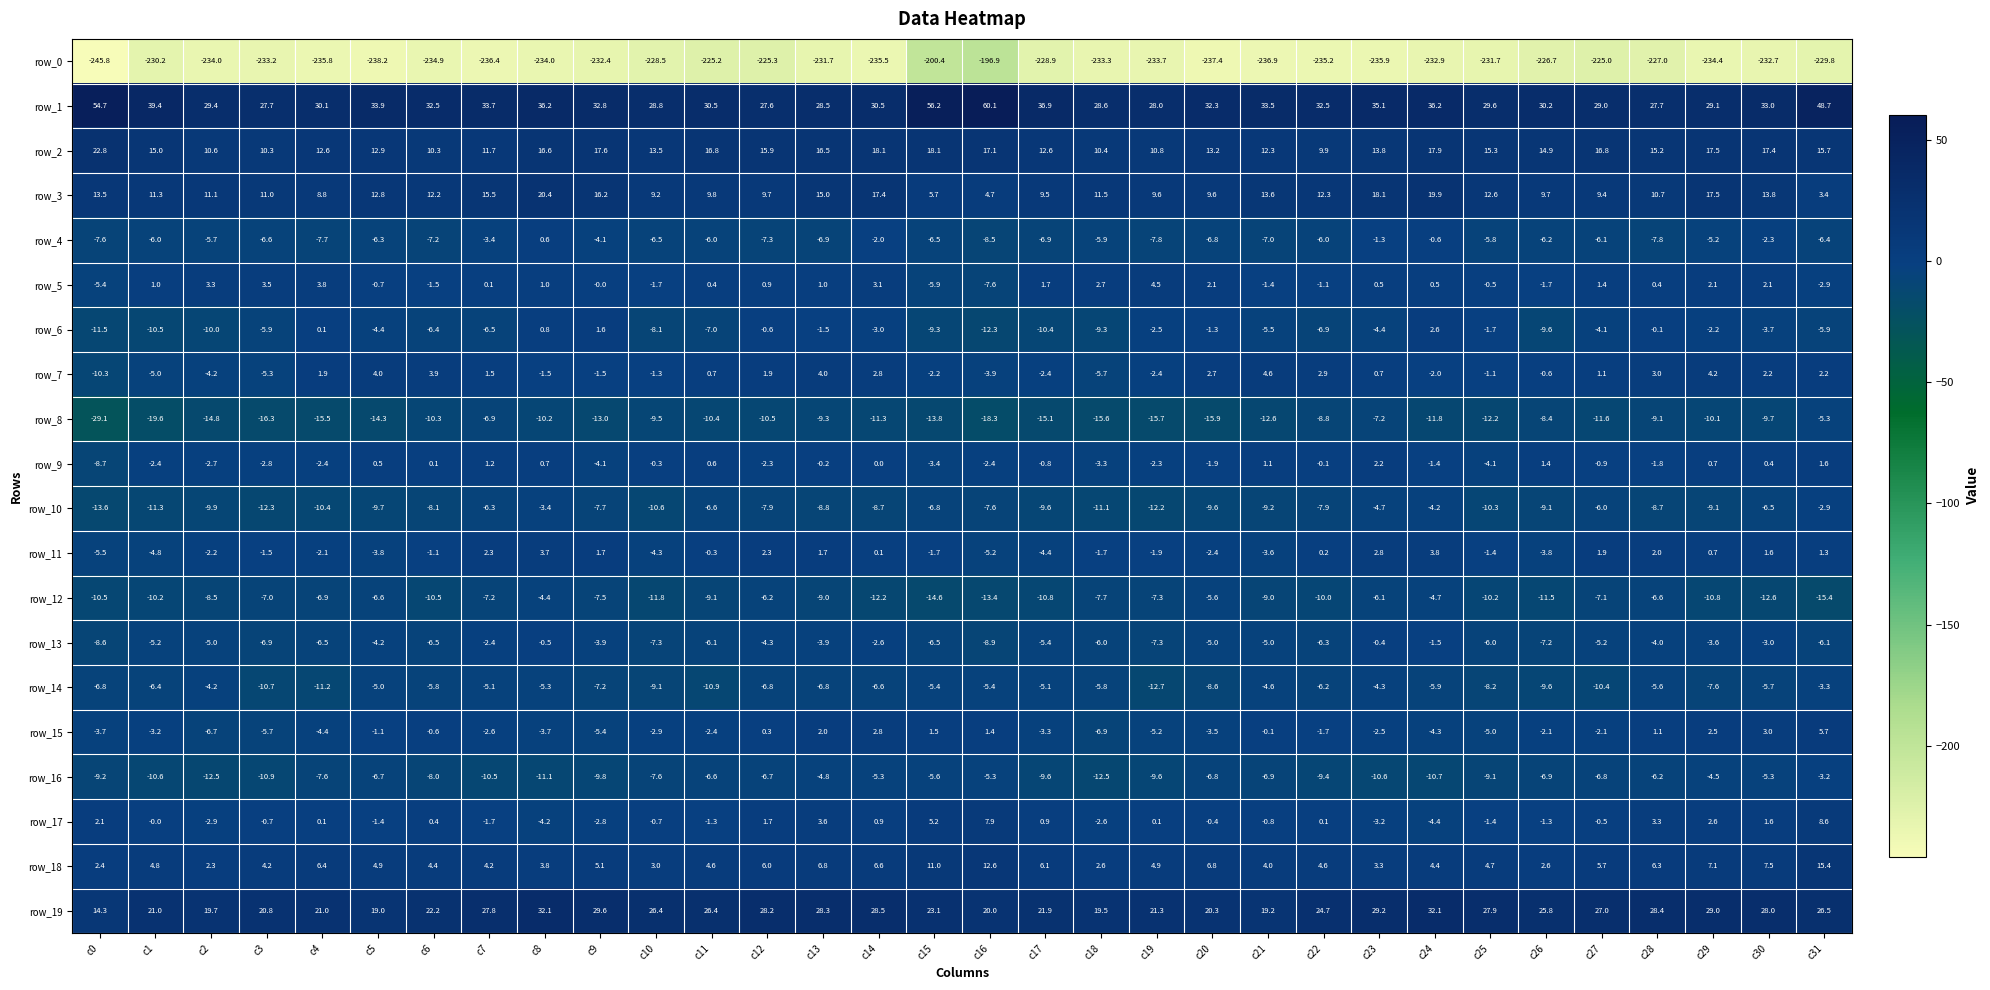

Read the row_16 value at c10.

-7.6